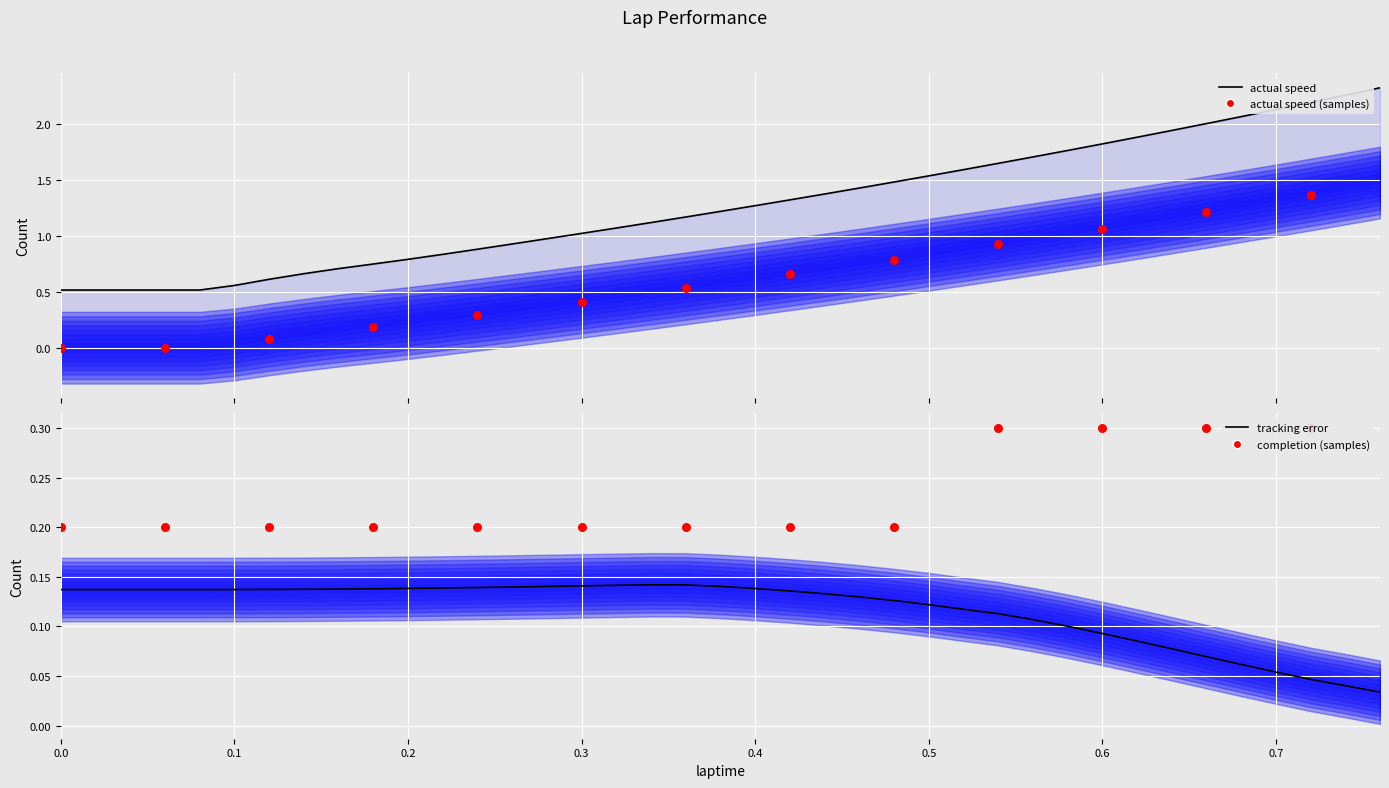

At how many categories does at least one series exceed 2?

5